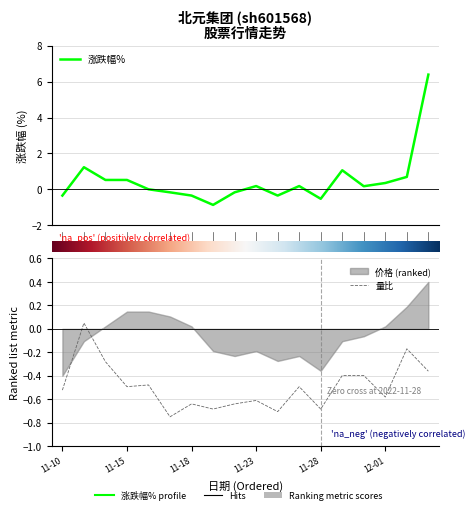

True or false: 涨跌幅% has a value of -0.2 at 14.

True